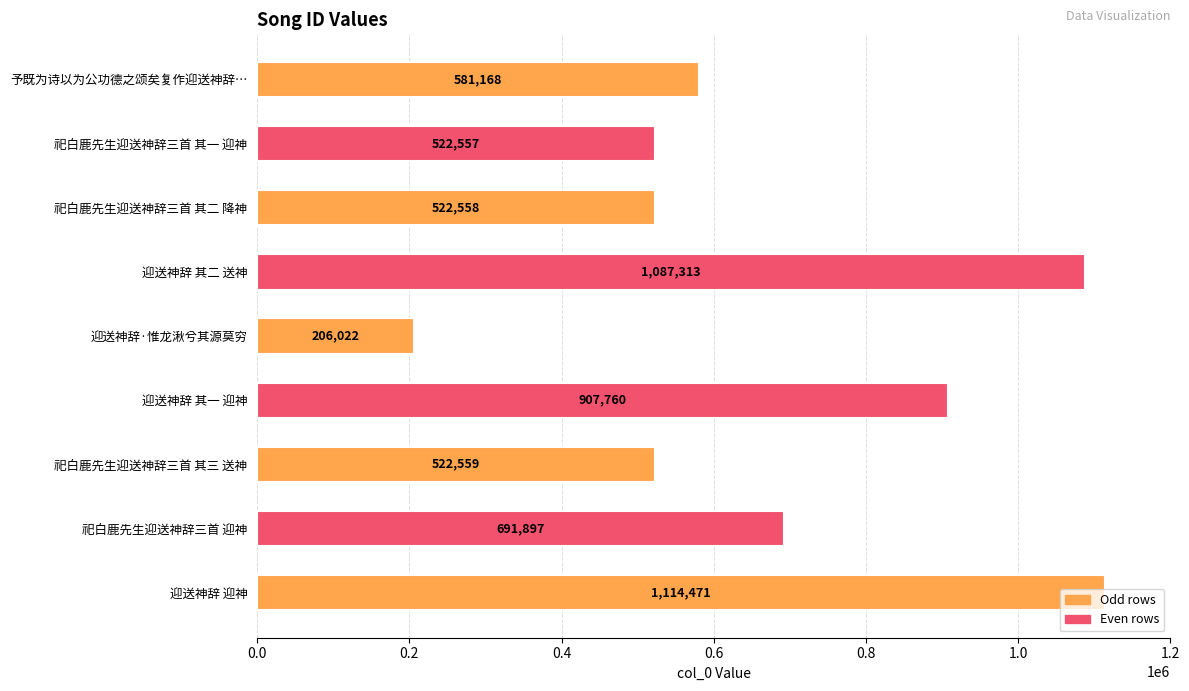

What is the smallest value displayed?

206022